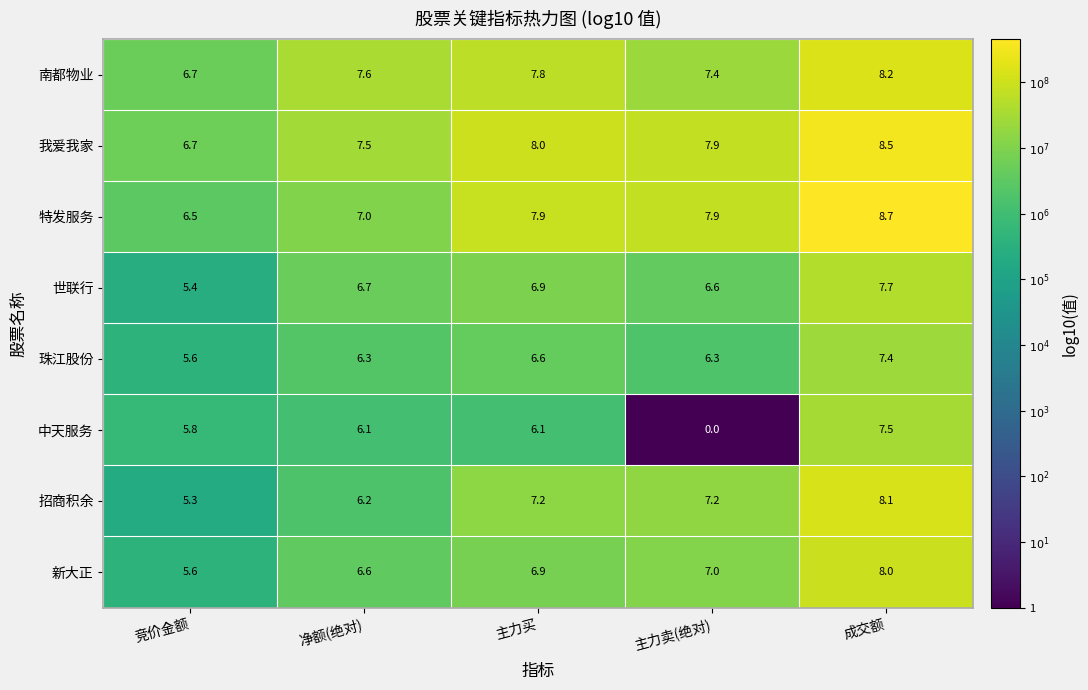

Is it true that 中天服务 equals 0.0 at 主力卖(绝对)?

True